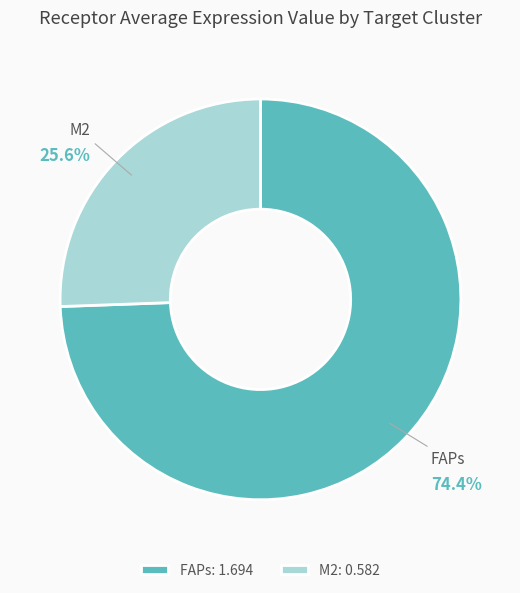

Which has a higher value, FAPs or M2?

FAPs